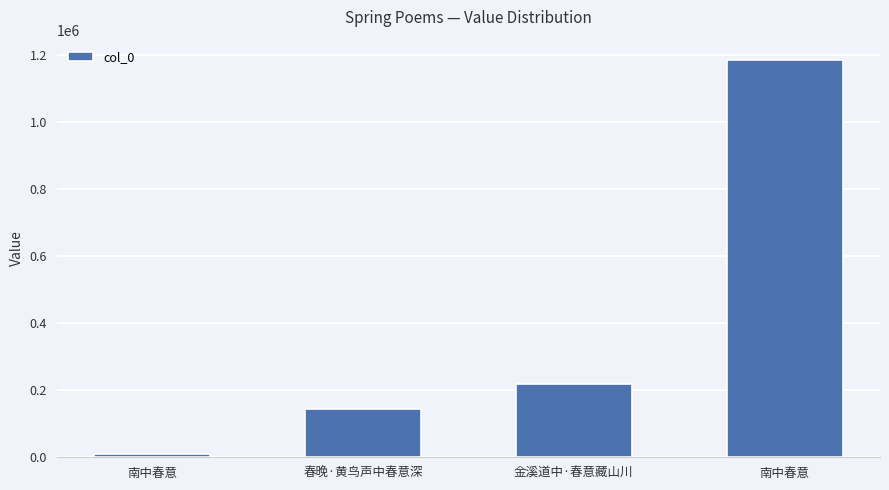

Which label corresponds to the largest value in the chart?

南中春意